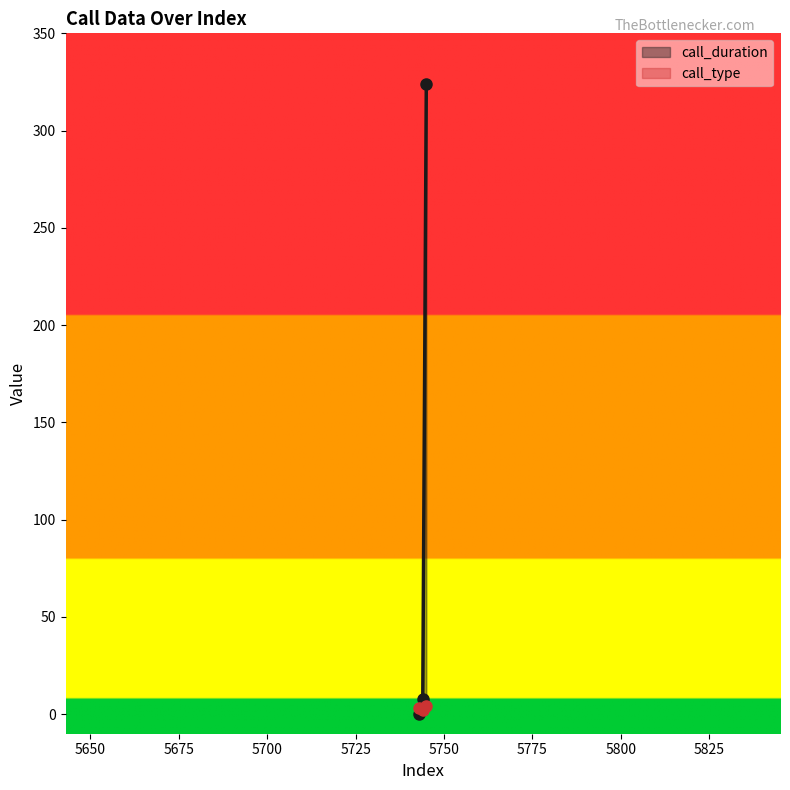

At which category does the chart reach its minimum across all series?

5743